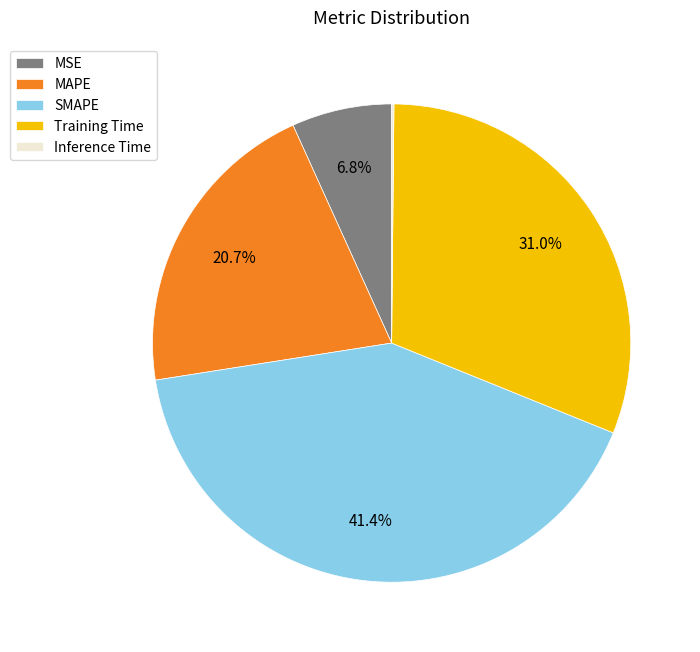

To the nearest percent, what percentage of the pie is MAPE?

21%